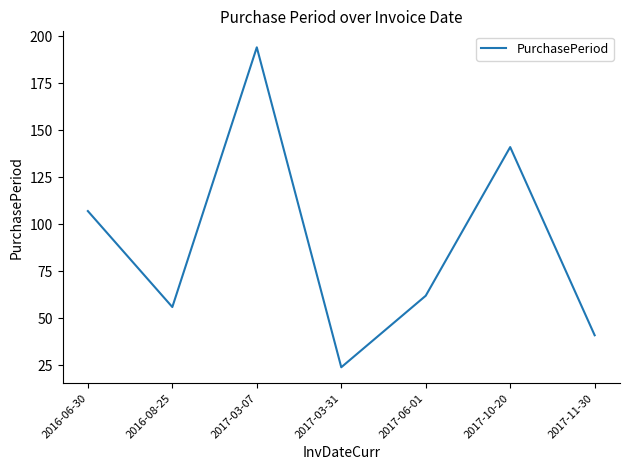

Rank the categories by value from highest to lowest.

2017-03-07, 2017-10-20, 2016-06-30, 2017-06-01, 2016-08-25, 2017-11-30, 2017-03-31